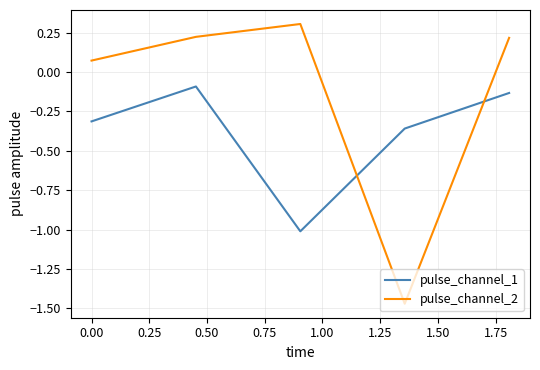

True or false: pulse_channel_1 and pulse_channel_2 cross at least once.

True